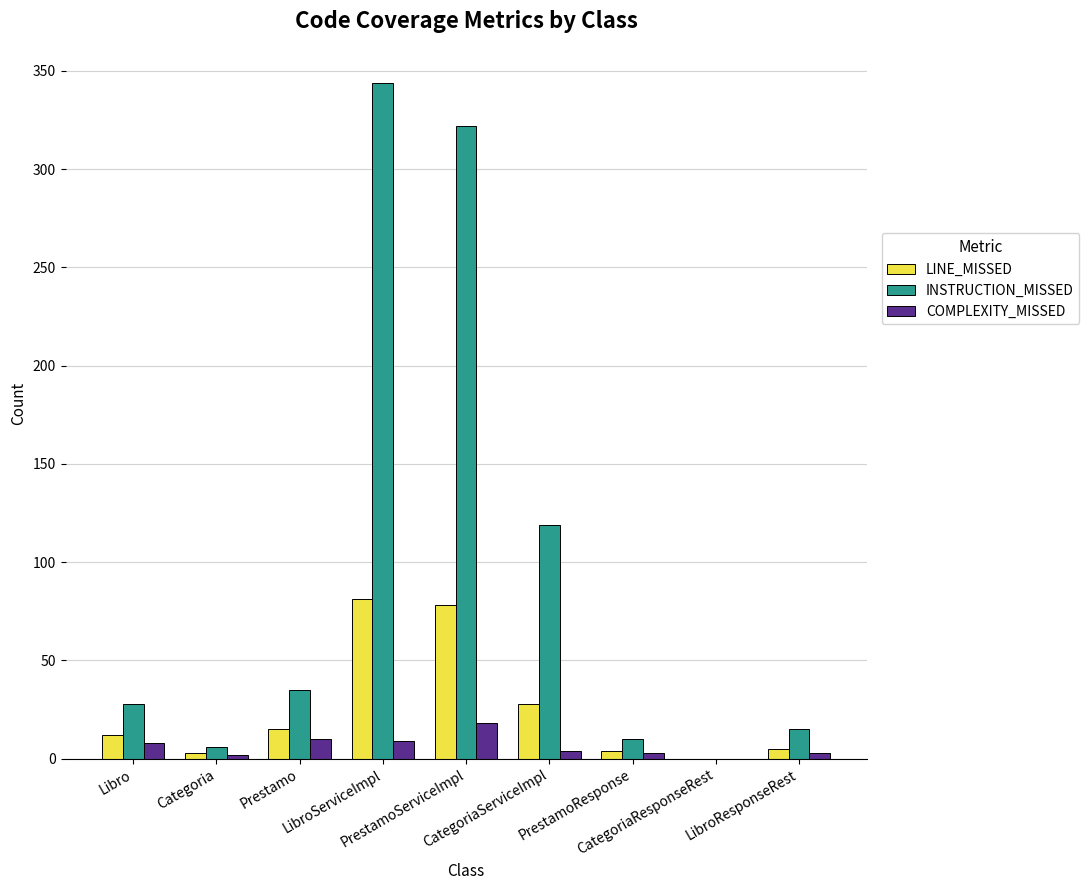

What is the average value of the COMPLEXITY_MISSED series?

6